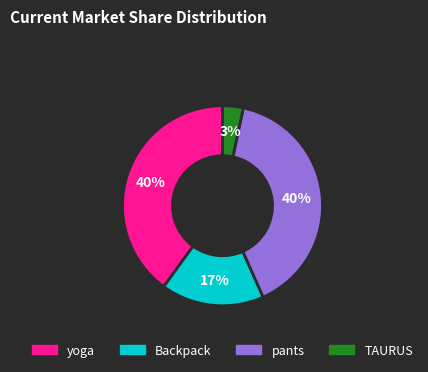

Is there any slice that represents more than half of the pie?

No